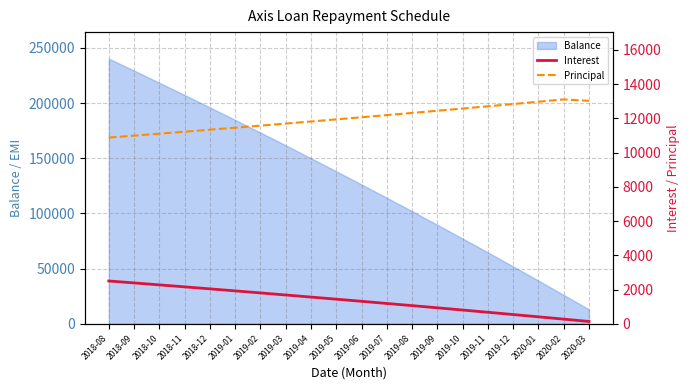

What is the difference between the maximum and minimum values in the Interest series?

2365